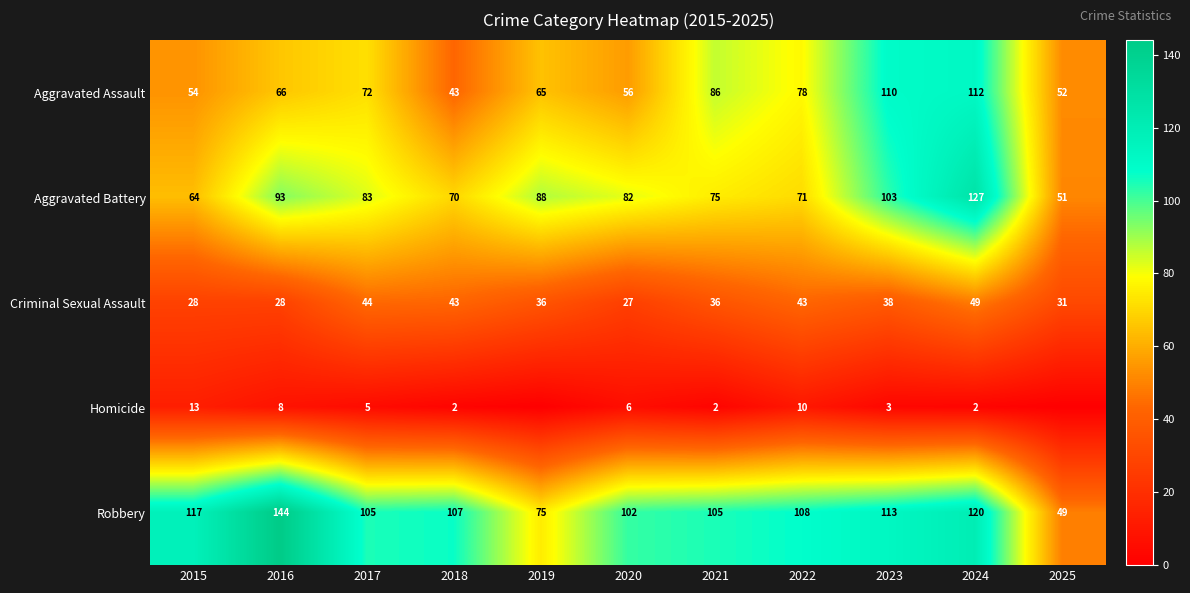

True or false: Robbery has a value of 45 at 2024.

False